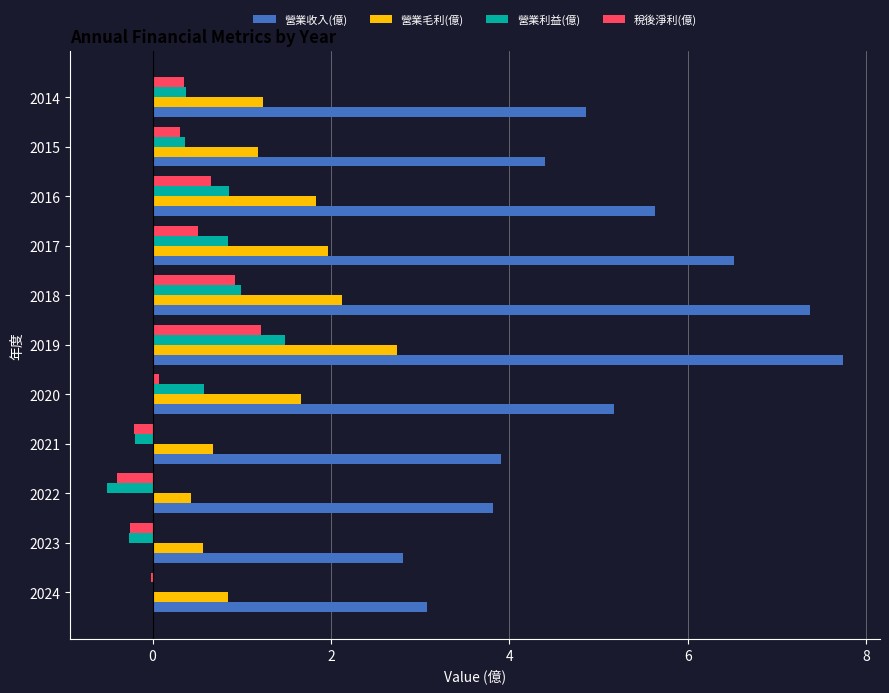

At which category is the sum across all series the highest?

2019